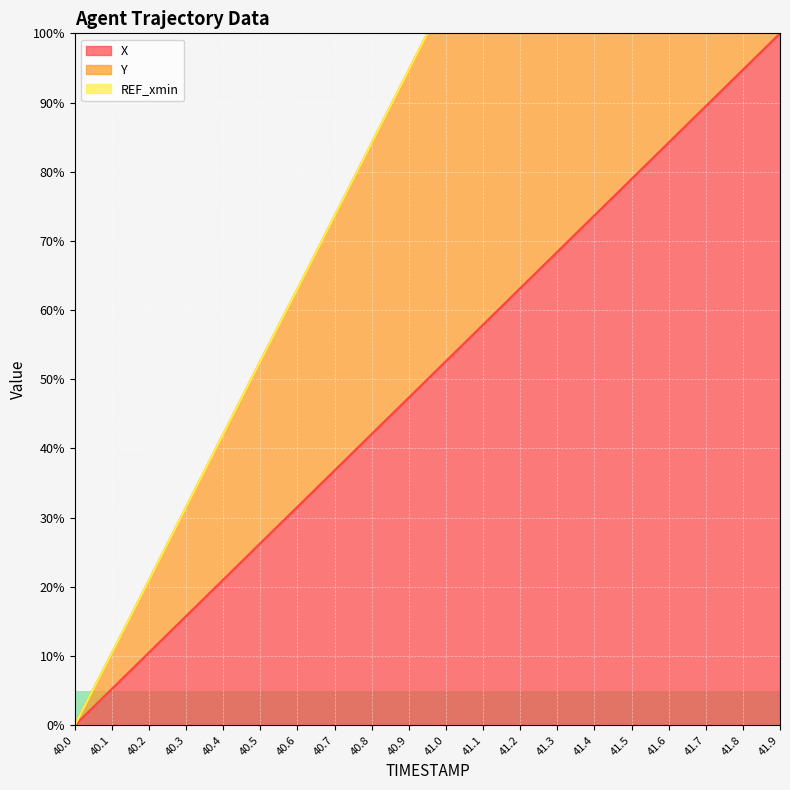

At how many categories does at least one series exceed 14?

18